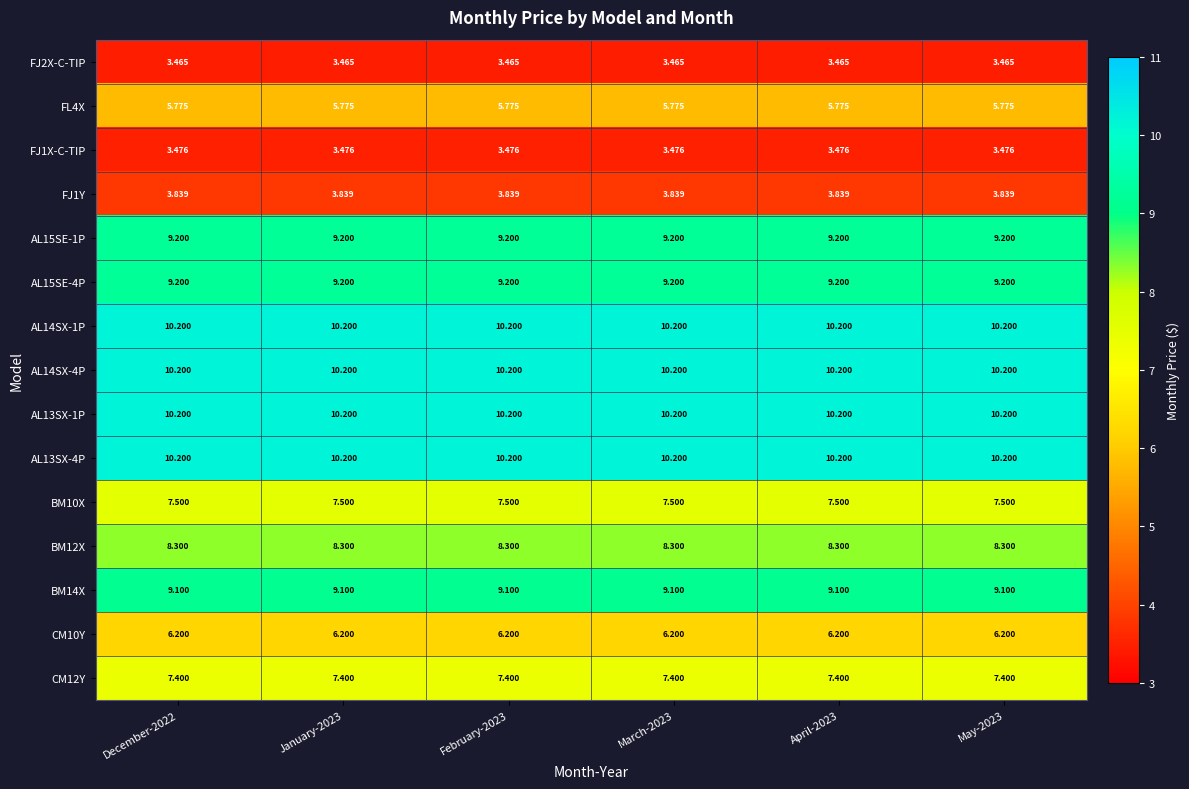

Is the value of AL15SE-1P at May-2023 greater than the value of CM10Y at December-2022?

Yes